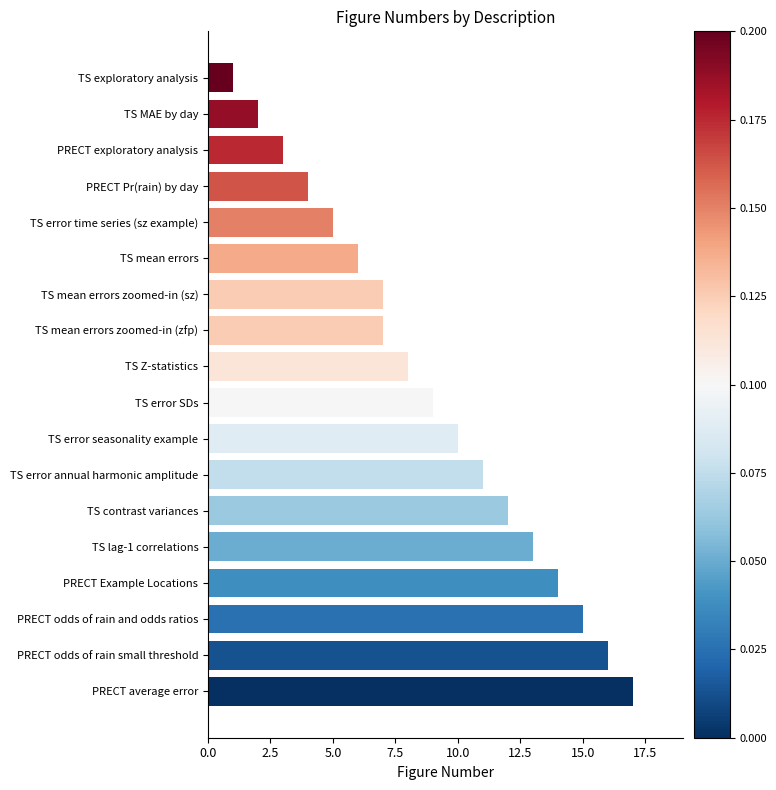

What is the minimum value shown in the chart?

1